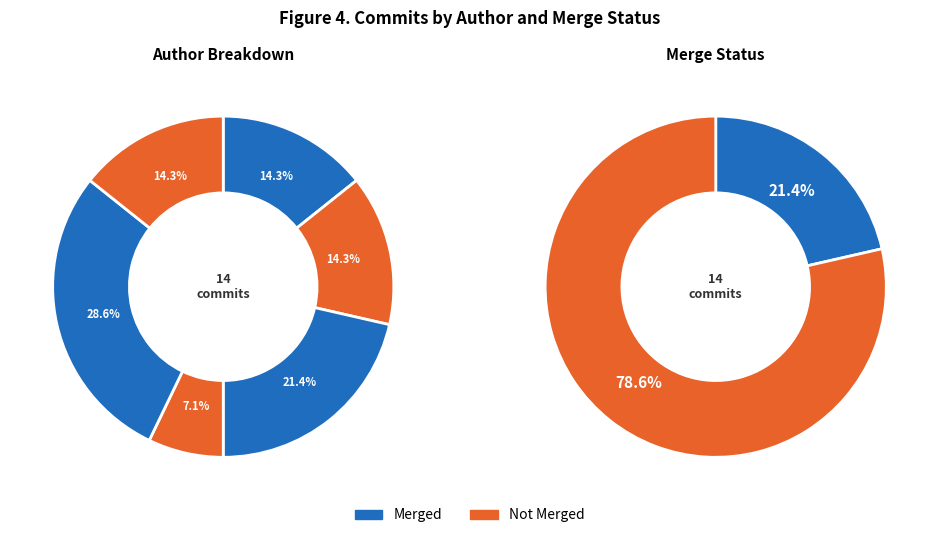

How many segments does this pie chart have?

6